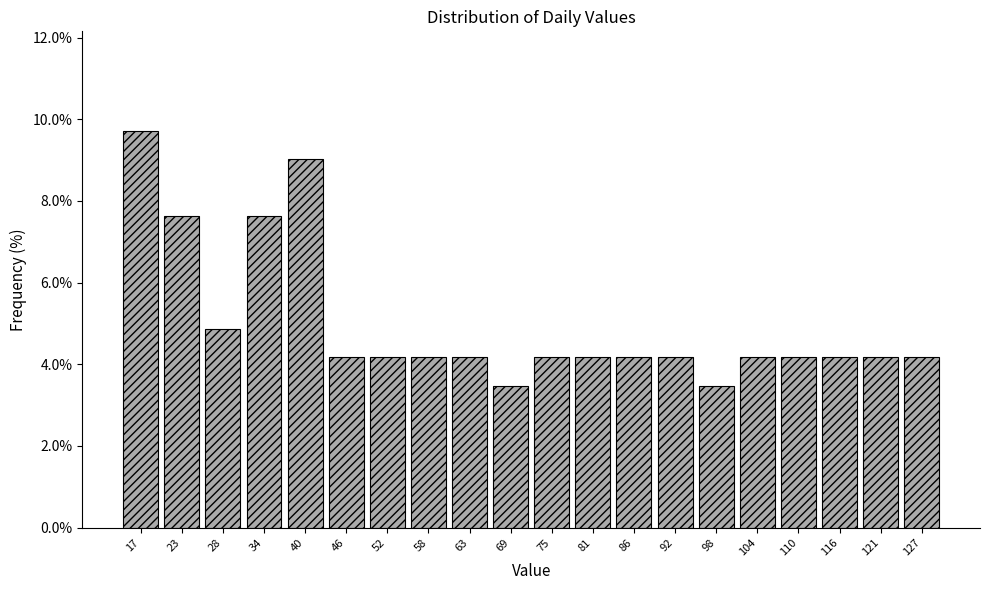

Reading left to right, list every bar in this chart as the range it spans on the x-axis followed by its height. Neither the bar edges nor the heights are printed on the chart, so give them approximately, as read against the axes.

14.0 to 19.8: 9.8
19.8 to 25.6: 7.6
25.6 to 31.4: 4.8
31.4 to 37.2: 7.6
37.2 to 43.0: 9.0
43.0 to 48.8: 4.2
48.8 to 54.6: 4.2
54.6 to 60.4: 4.2
60.4 to 66.2: 4.2
66.2 to 72.0: 3.4
72.0 to 77.8: 4.2
77.8 to 83.6: 4.2
83.6 to 89.4: 4.2
89.4 to 95.2: 4.2
95.2 to 101.0: 3.4
101.0 to 106.8: 4.2
106.8 to 112.6: 4.2
112.6 to 118.4: 4.2
118.4 to 124.2: 4.2
124.2 to 130.0: 4.2